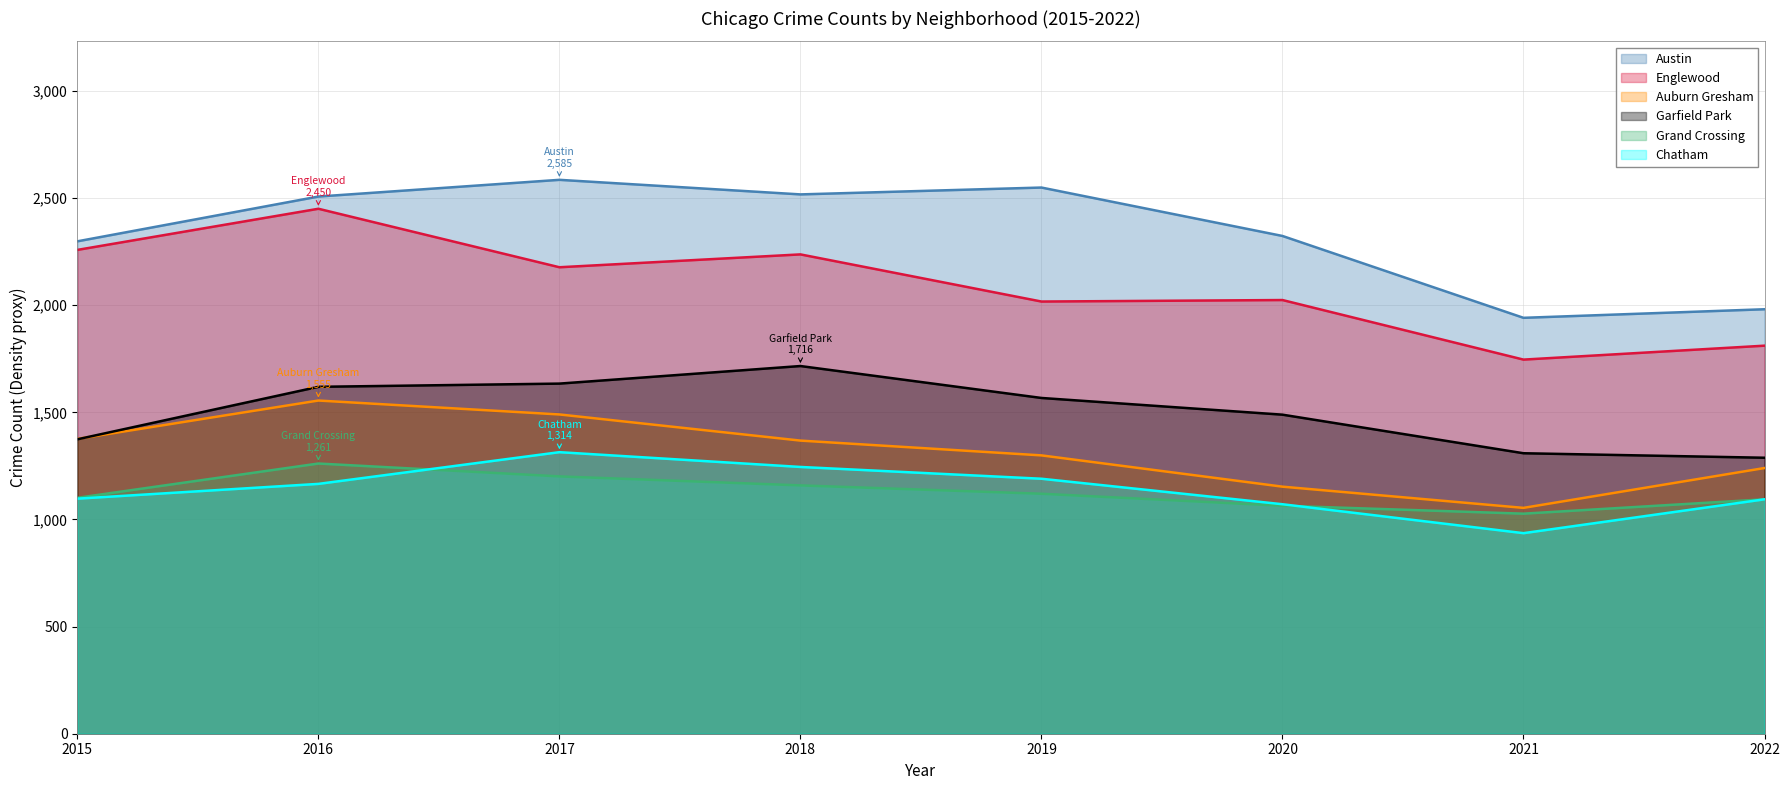

What is the greatest value displayed?

2585